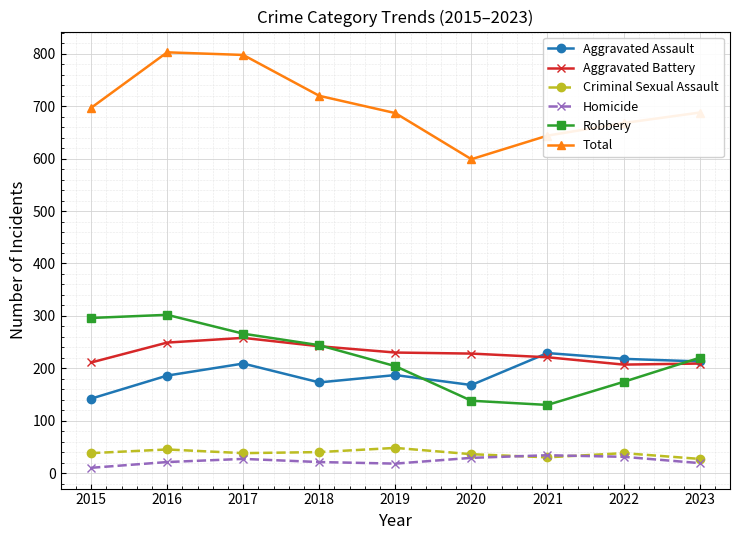

Between 2019 and 2020, which series saw the biggest shift?

Total